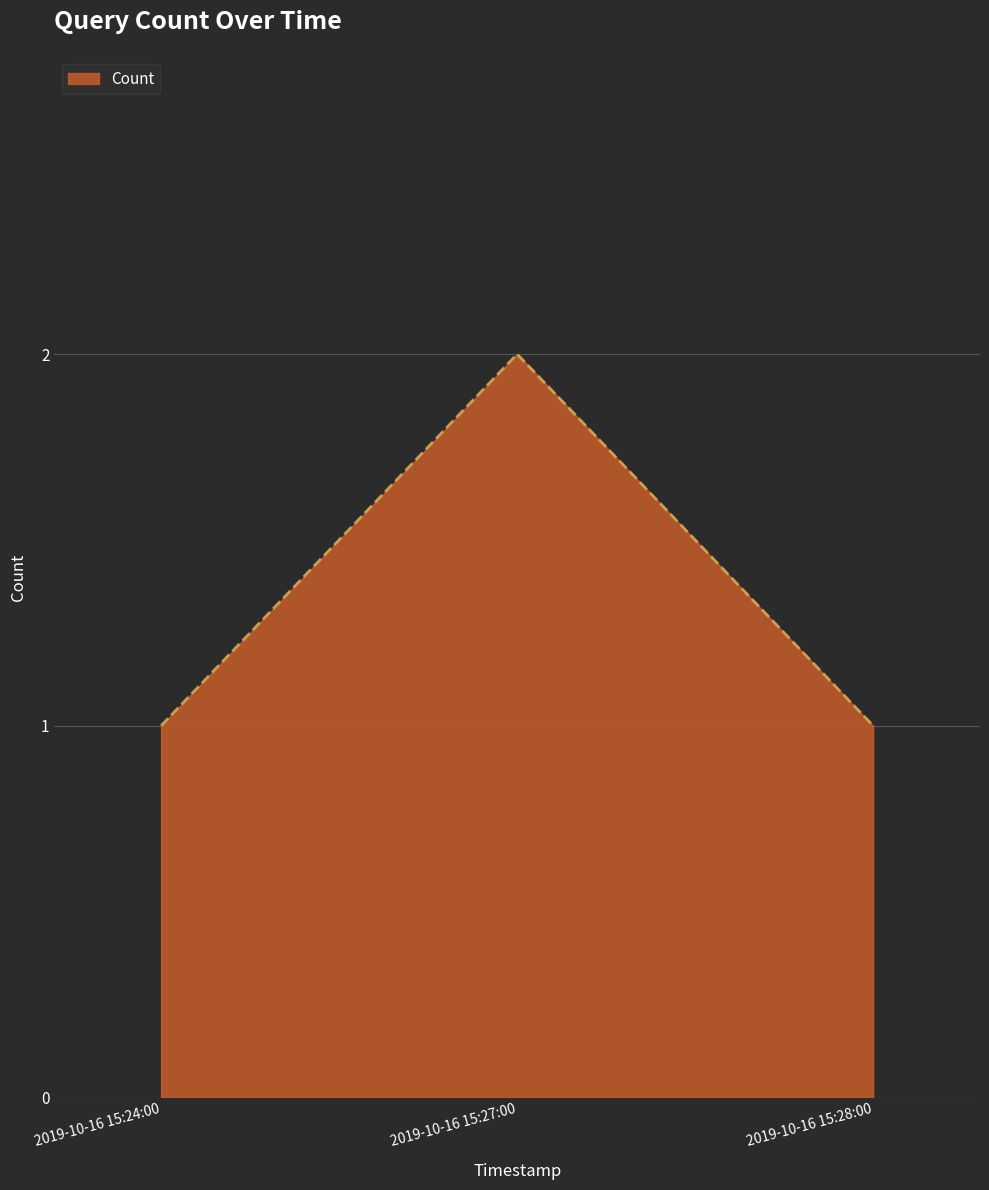

Reading right to left, transcribe all the data shown in this chart.

2019-10-16 15:28:00=1	2019-10-16 15:27:00=2	2019-10-16 15:24:00=1